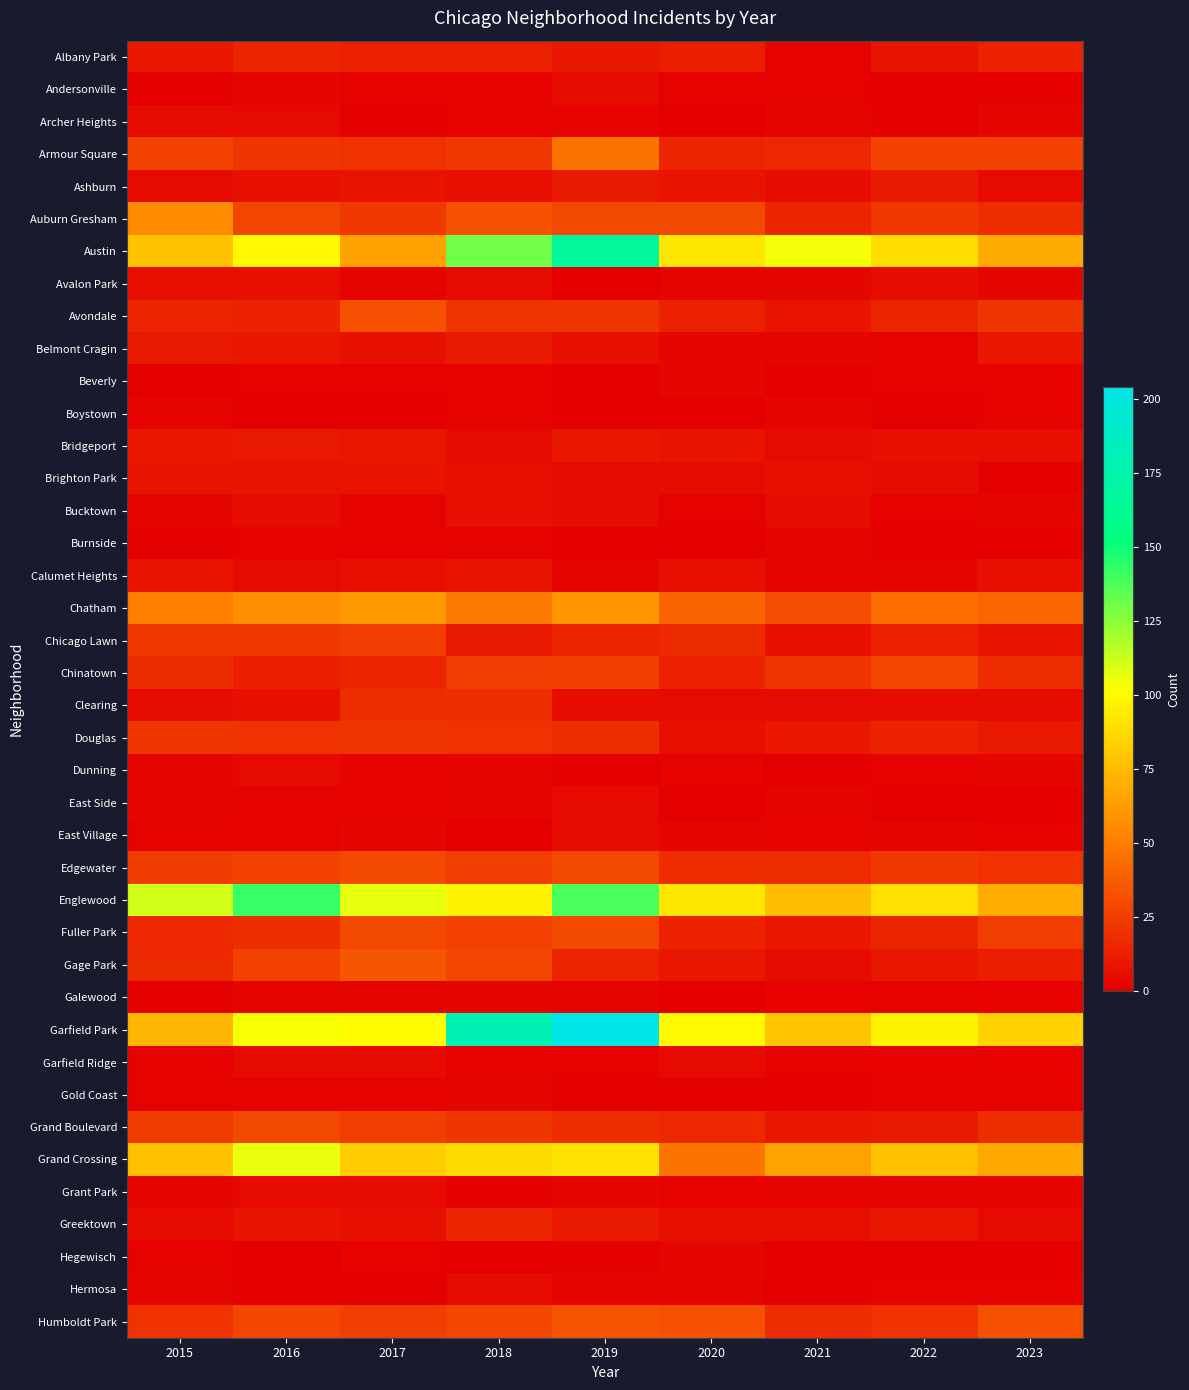

Reading left to right, extract all data points from this chart.

Albany Park: 2015=10	2016=15	2017=13	2018=13	2019=10	2020=12	2021=1	2022=8	2023=14
Andersonville: 2015=0	2016=3	2017=1	2018=1	2019=5	2020=1	2021=1	2022=0	2023=0
Archer Heights: 2015=4	2016=4	2017=0	2018=1	2019=1	2020=0	2021=2	2022=0	2023=3
Armour Square: 2015=27	2016=22	2017=20	2018=23	2019=47	2020=15	2021=16	2022=27	2023=27
Ashburn: 2015=4	2016=7	2017=8	2018=6	2019=11	2020=8	2021=5	2022=11	2023=4
Auburn Gresham: 2015=56	2016=28	2017=23	2018=33	2019=29	2020=30	2021=15	2022=23	2023=18
Austin: 2015=78	2016=99	2017=65	2018=130	2019=167	2020=92	2021=104	2022=89	2023=68
Avalon Park: 2015=6	2016=6	2017=2	2018=4	2019=0	2020=2	2021=3	2022=5	2023=3
Avondale: 2015=15	2016=14	2017=33	2018=21	2019=21	2020=13	2021=8	2022=15	2023=22
Belmont Cragin: 2015=11	2016=9	2017=7	2018=11	2019=7	2020=3	2021=3	2022=1	2023=9
Beverly: 2015=0	2016=1	2017=1	2018=1	2019=0	2020=3	2021=0	2022=1	2023=1
Boystown: 2015=2	2016=0	2017=0	2018=1	2019=0	2020=0	2021=2	2022=0	2023=1
Bridgeport: 2015=9	2016=11	2017=9	2018=5	2019=10	2020=8	2021=4	2022=7	2023=6
Brighton Park: 2015=8	2016=8	2017=8	2018=6	2019=4	2020=5	2021=6	2022=5	2023=0
Bucktown: 2015=3	2016=5	2017=1	2018=7	2019=5	2020=1	2021=5	2022=1	2023=3
Burnside: 2015=0	2016=1	2017=1	2018=1	2019=0	2020=0	2021=2	2022=0	2023=0
Calumet Heights: 2015=8	2016=4	2017=6	2018=8	2019=3	2020=6	2021=3	2022=3	2023=7
Chatham: 2015=51	2016=57	2017=62	2018=48	2019=60	2020=40	2021=31	2022=44	2023=41
Chicago Lawn: 2015=23	2016=23	2017=25	2018=11	2019=15	2020=17	2021=7	2022=13	2023=8
Chinatown: 2015=17	2016=12	2017=15	2018=25	2019=26	2020=14	2021=21	2022=28	2023=18
Clearing: 2015=4	2016=7	2017=18	2018=19	2019=5	2020=4	2021=4	2022=5	2023=5
Douglas: 2015=22	2016=20	2017=21	2018=20	2019=19	2020=6	2021=10	2022=14	2023=11
Dunning: 2015=2	2016=4	2017=1	2018=2	2019=0	2020=1	2021=0	2022=1	2023=3
East Side: 2015=3	2016=1	2017=1	2018=2	2019=4	2020=0	2021=2	2022=0	2023=0
East Village: 2015=1	2016=1	2017=3	2018=0	2019=4	2020=2	2021=1	2022=2	2023=1
Edgewater: 2015=24	2016=27	2017=30	2018=25	2019=29	2020=18	2021=18	2022=23	2023=20
Englewood: 2015=111	2016=142	2017=107	2018=98	2019=138	2020=92	2021=76	2022=90	2023=69
Fuller Park: 2015=16	2016=19	2017=29	2018=27	2019=29	2020=14	2021=10	2022=15	2023=25
Gage Park: 2015=17	2016=27	2017=35	2018=28	2019=15	2020=9	2021=5	2022=9	2023=12
Galewood: 2015=0	2016=2	2017=2	2018=3	2019=2	2020=0	2021=1	2022=1	2023=1
Garfield Park: 2015=73	2016=103	2017=101	2018=178	2019=204	2020=100	2021=79	2022=98	2023=84
Garfield Ridge: 2015=1	2016=4	2017=4	2018=1	2019=1	2020=4	2021=1	2022=1	2023=1
Gold Coast: 2015=1	2016=1	2017=1	2018=3	2019=0	2020=0	2021=0	2022=1	2023=1
Grand Boulevard: 2015=24	2016=29	2017=25	2018=22	2019=19	2020=16	2021=10	2022=11	2023=19
Grand Crossing: 2015=77	2016=106	2017=82	2018=88	2019=91	2020=47	2021=66	2022=77	2023=67
Grant Park: 2015=3	2016=4	2017=4	2018=0	2019=3	2020=1	2021=2	2022=2	2023=2
Greektown: 2015=4	2016=8	2017=7	2018=15	2019=11	2020=6	2021=6	2022=9	2023=4
Hegewisch: 2015=1	2016=0	2017=1	2018=0	2019=0	2020=3	2021=0	2022=0	2023=0
Hermosa: 2015=2	2016=0	2017=0	2018=4	2019=3	2020=2	2021=0	2022=1	2023=1
Humboldt Park: 2015=20	2016=28	2017=25	2018=28	2019=34	2020=32	2021=18	2022=20	2023=32